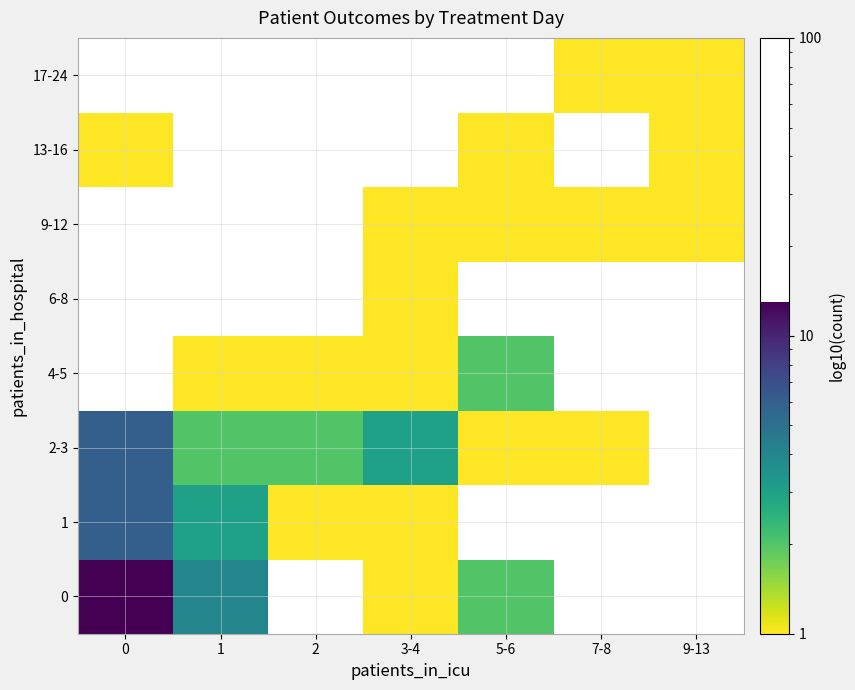

At 2, list the series in order from smallest to largest.

4-5, 6-8, 9-12, 13-16, 17-24, 0, 1, 2-3